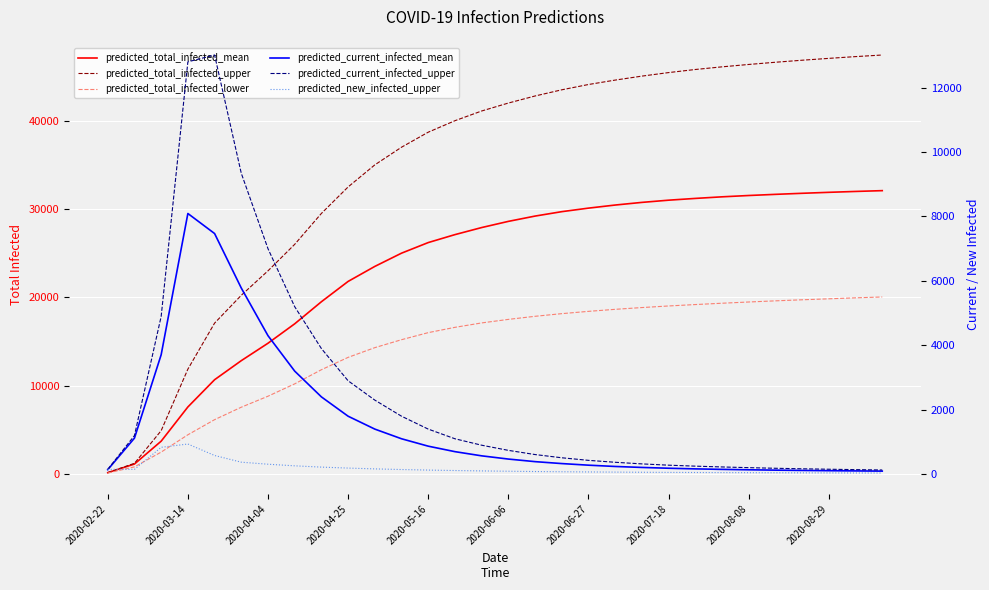

How many intersections are there between predicted_new_infected_upper and predicted_total_infected_mean?

1